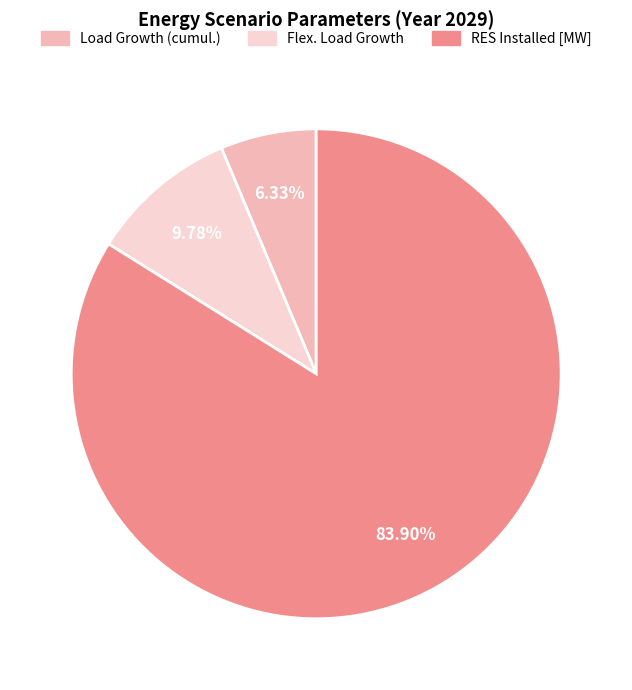

Combined, what portion of the pie is RES Installed [MW] and Load Growth (cumul.)?

90.2%